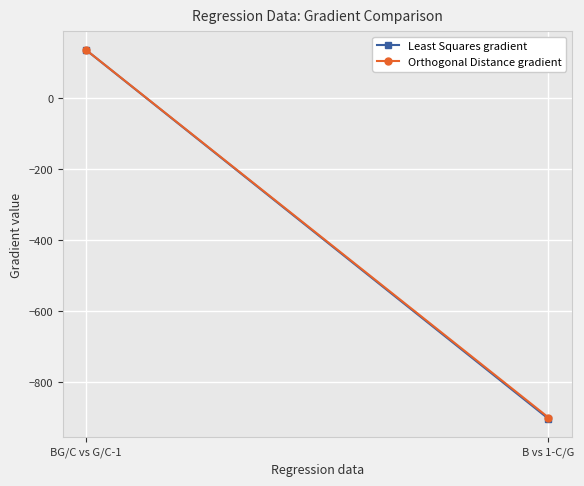

At which category is the sum across all series the highest?

BG/C vs G/C-1